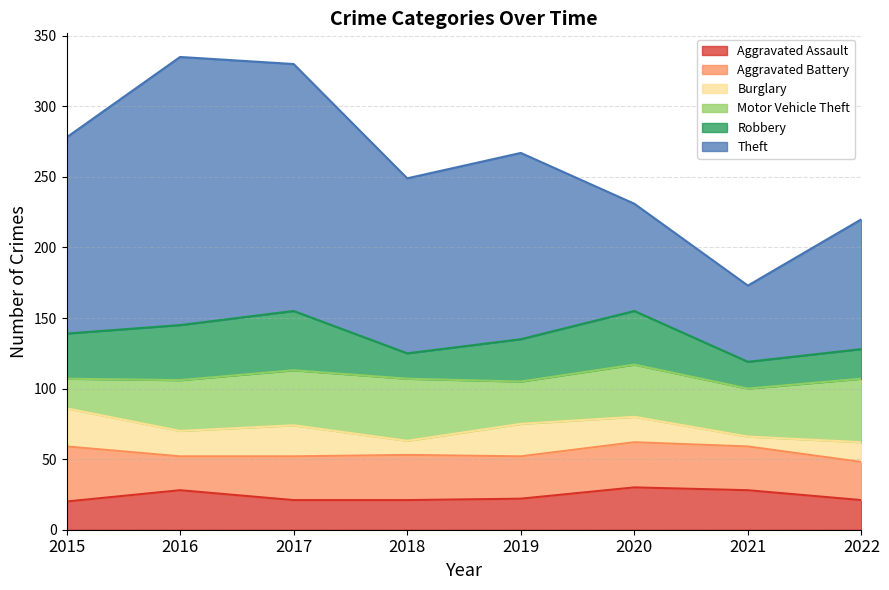

At how many categories does at least one series exceed 183?

1